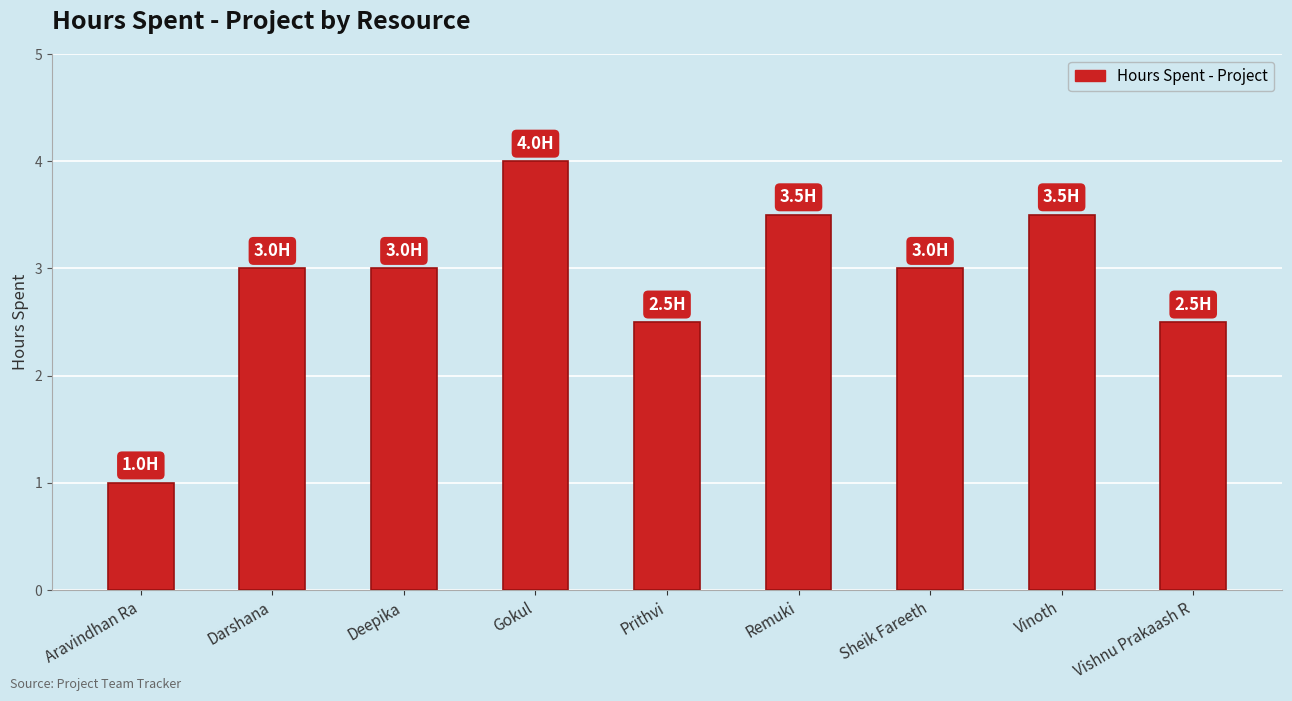

What is the sum of all values?

26.0